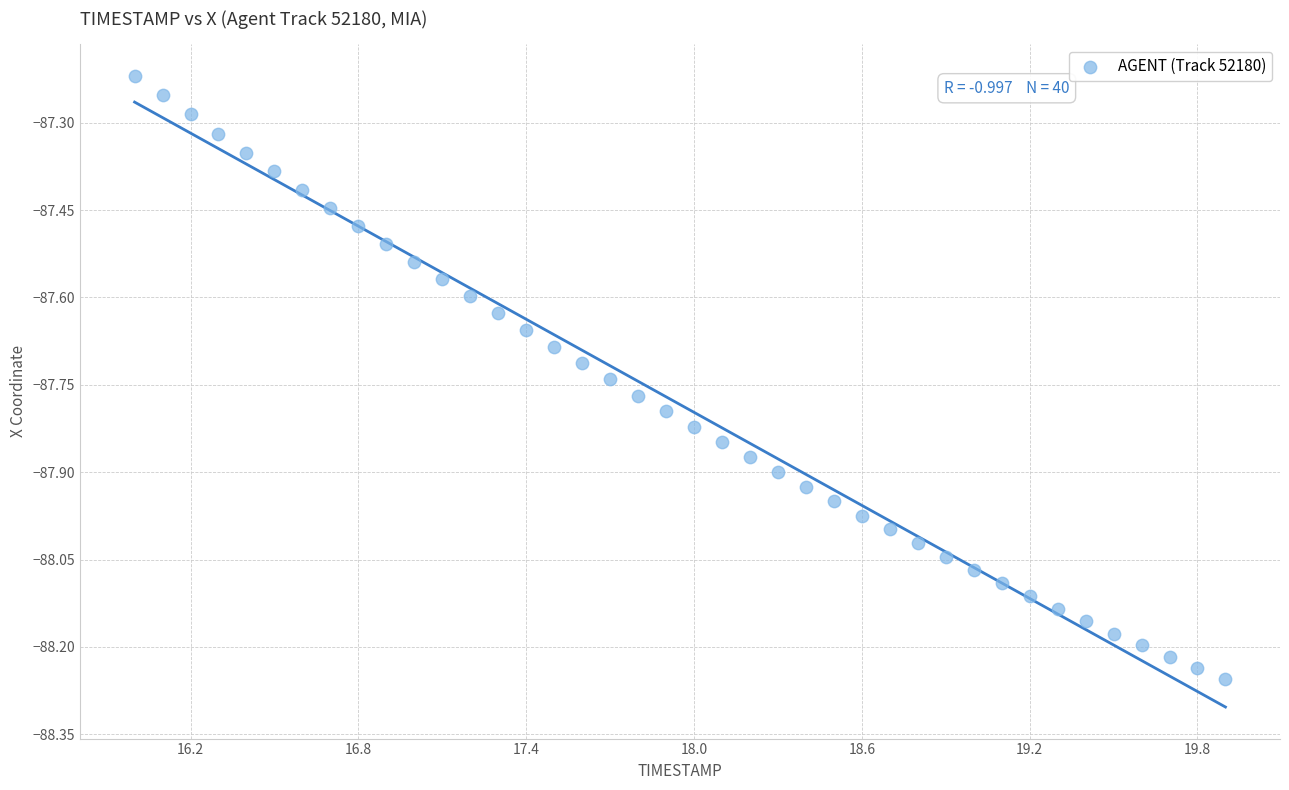

What is the range of Y values (max minus min)?

1.0